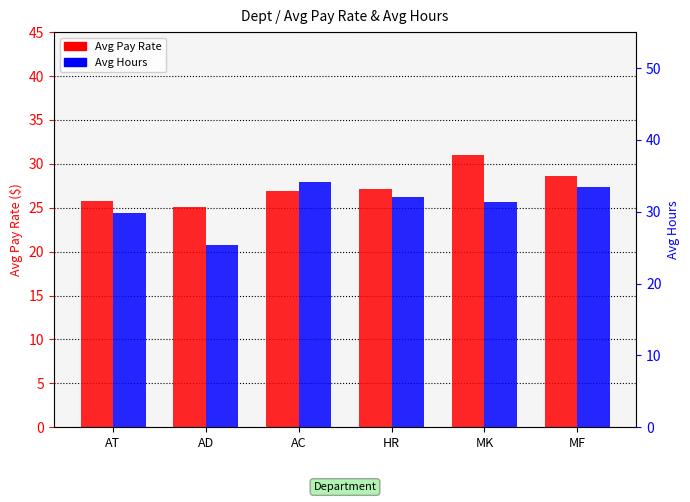

The Avg Pay Rate series shows 33.3 at AD. True or false?

False